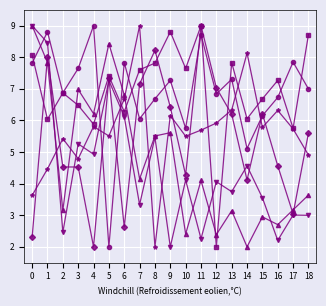

What is the spread (max minus min) of values at 3?

3.1